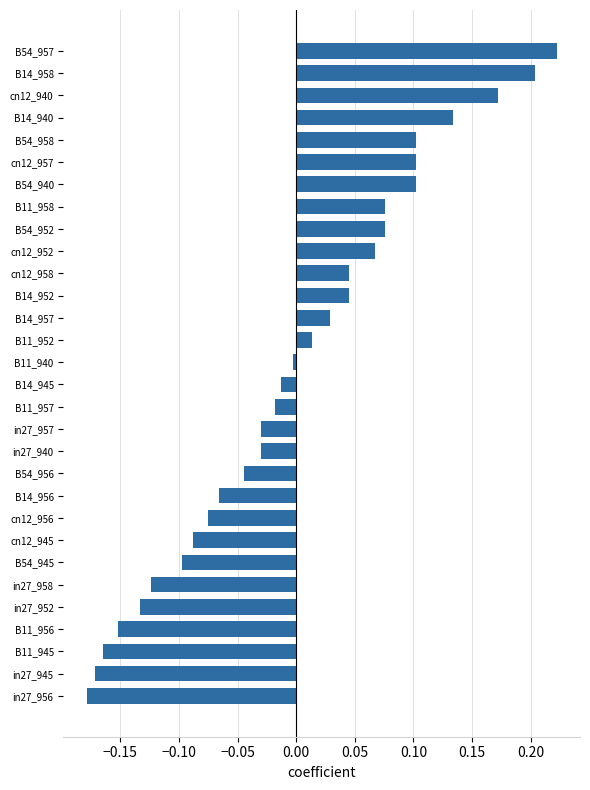

The chart shows a value of 0.0 at B14_957. True or false?

True